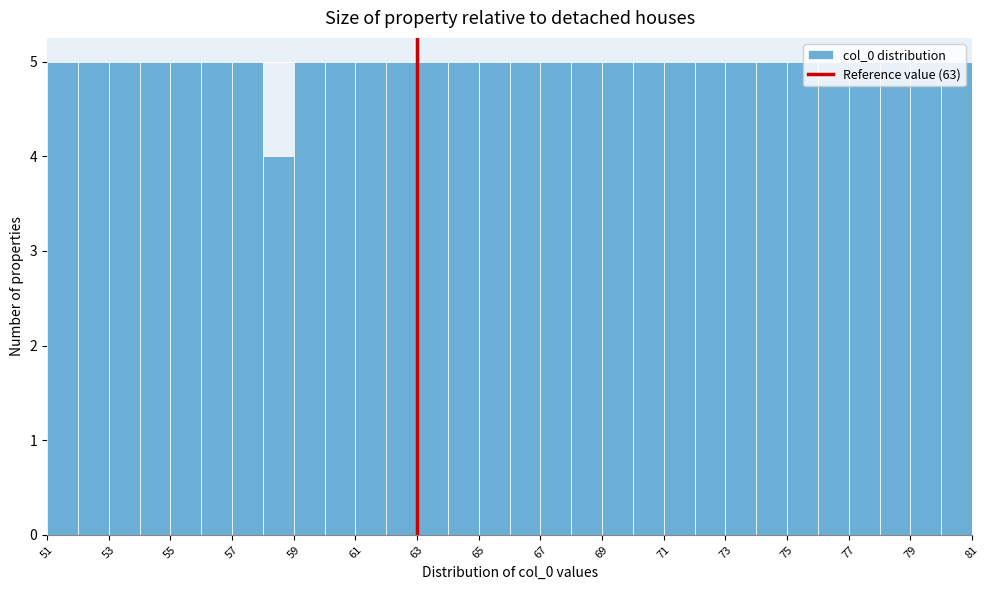

Reading left to right, transcribe this chart: for each bar, give the range it covers on the x-axis and its height. The values are not printed on the chart, so give them approximately, as read against the axis.

51 to 52: 5
52 to 53: 5
53 to 54: 5
54 to 55: 5
55 to 56: 5
56 to 57: 5
57 to 58: 5
58 to 59: 4
59 to 60: 5
60 to 61: 5
61 to 62: 5
62 to 63: 5
63 to 64: 5
64 to 65: 5
65 to 66: 5
66 to 67: 5
67 to 68: 5
68 to 69: 5
69 to 70: 5
70 to 71: 5
71 to 72: 5
72 to 73: 5
73 to 74: 5
74 to 75: 5
75 to 76: 5
76 to 77: 5
77 to 78: 5
78 to 79: 5
79 to 80: 5
80 to 81: 5